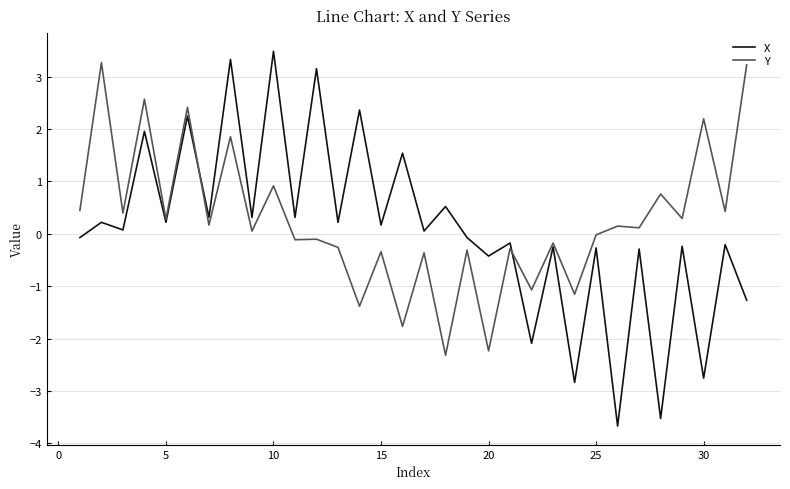

What is the greatest value displayed?

3.5